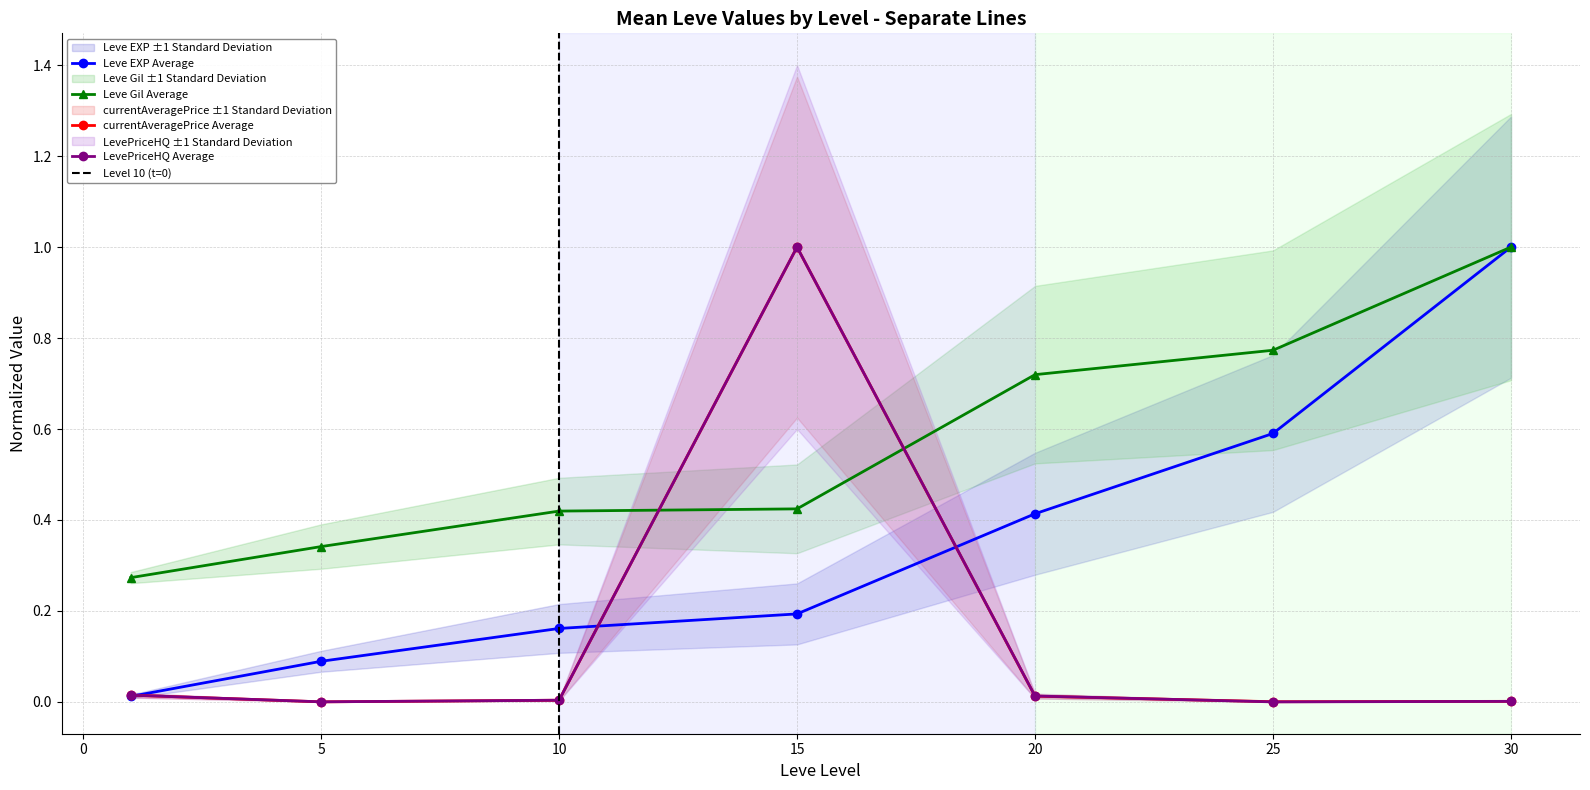

True or false: Leve Gil and Leve EXP cross at least once.

False